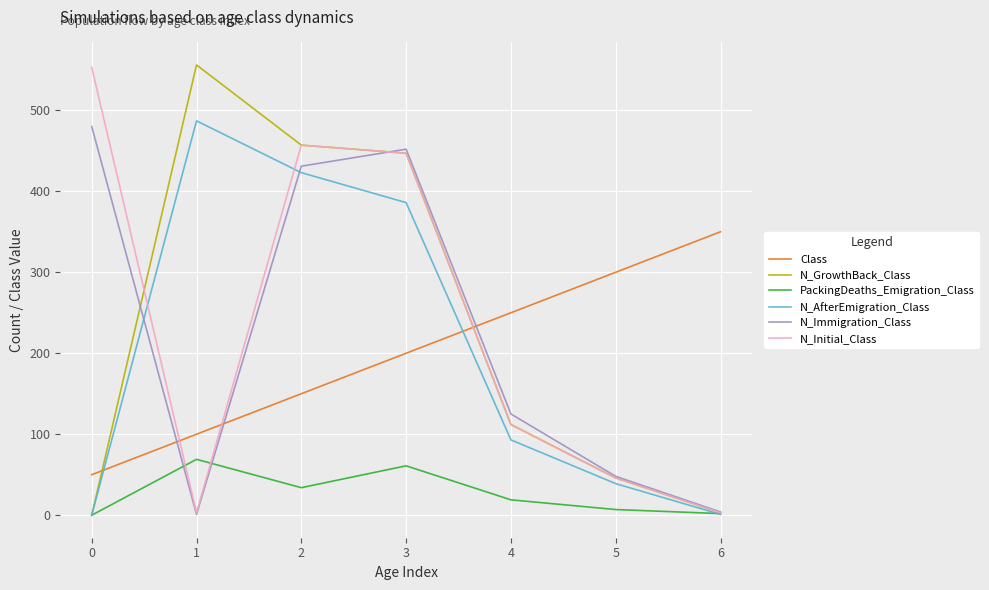

How many values in N_GrowthBack_Class are above zero?

6